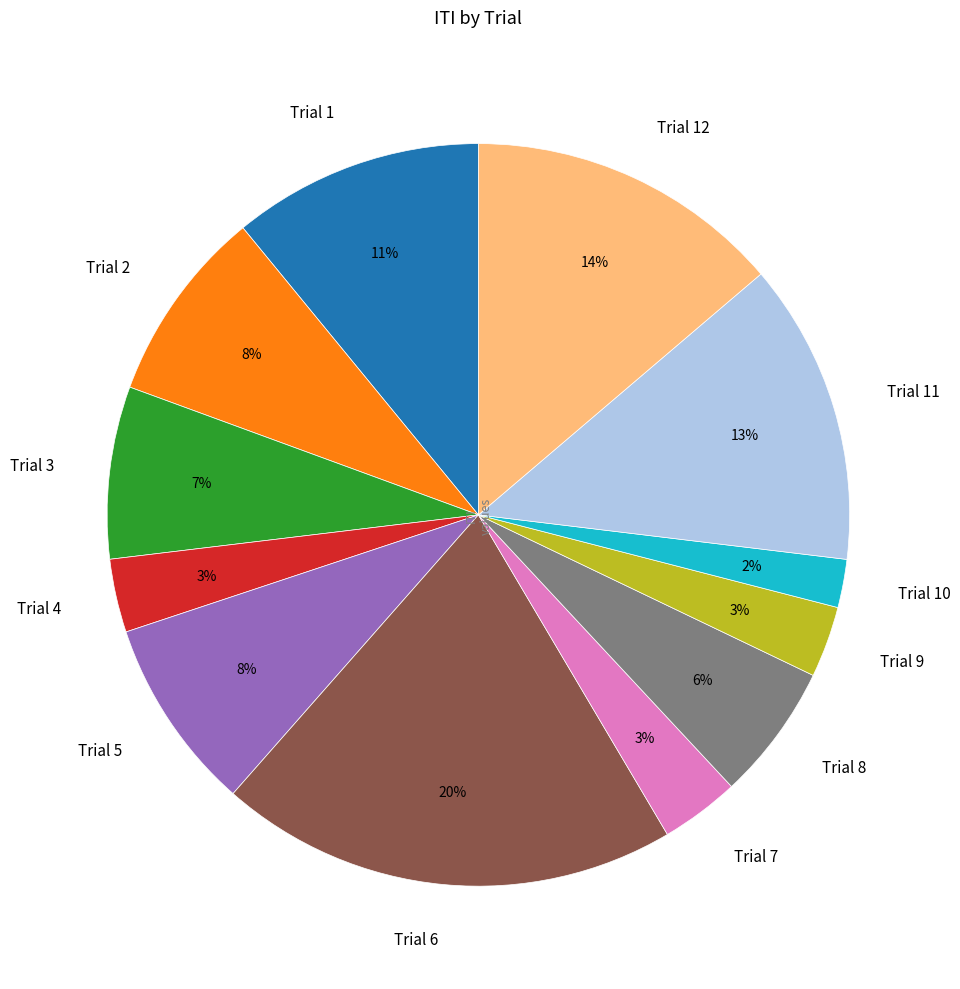

What is the largest slice in the pie chart?

Trial 6